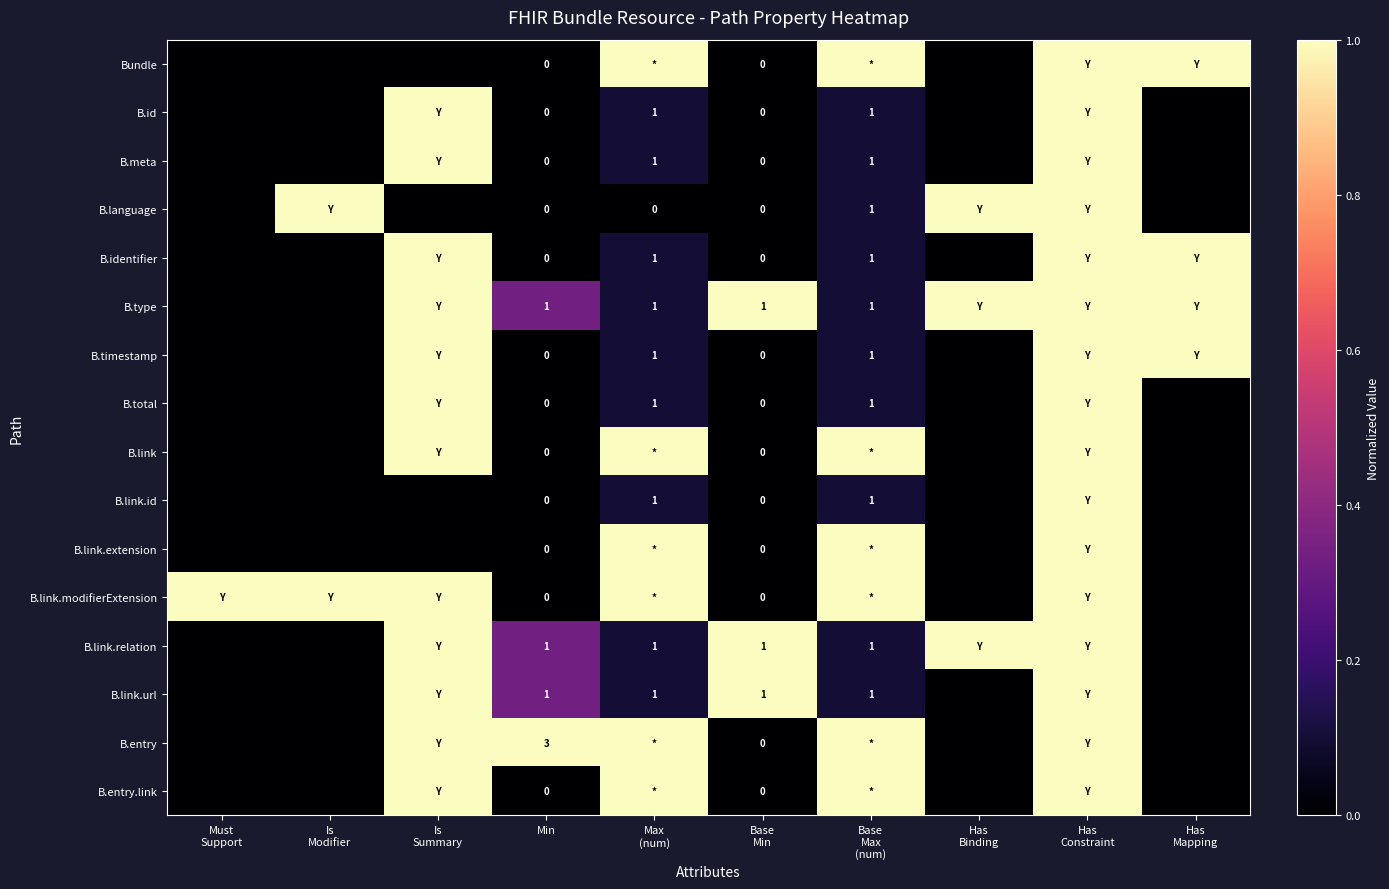

What is the total value across all series at Min?

6